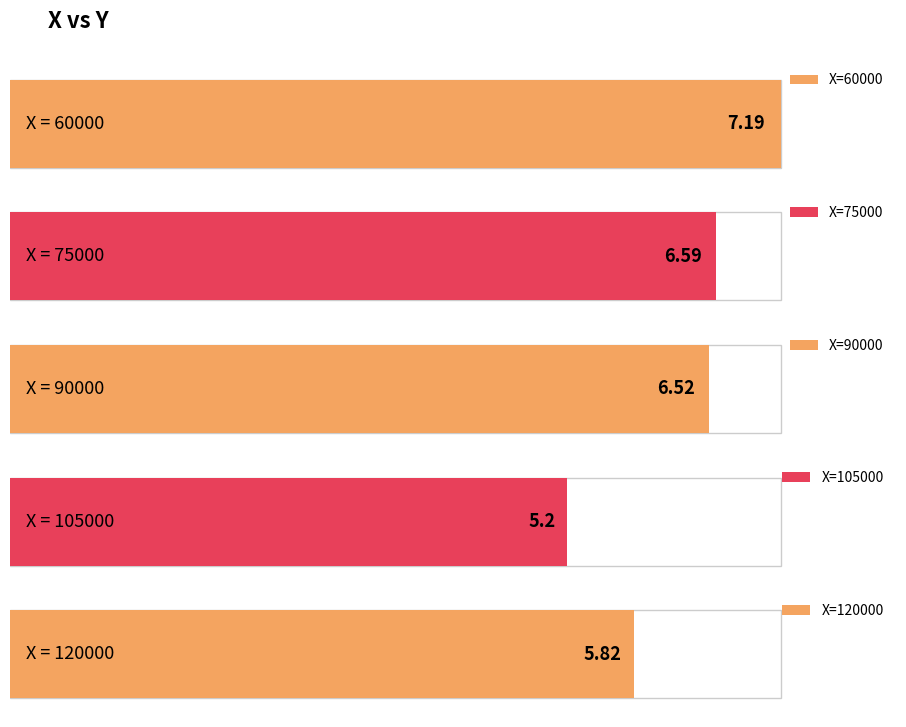

How many values exceed 6?

3